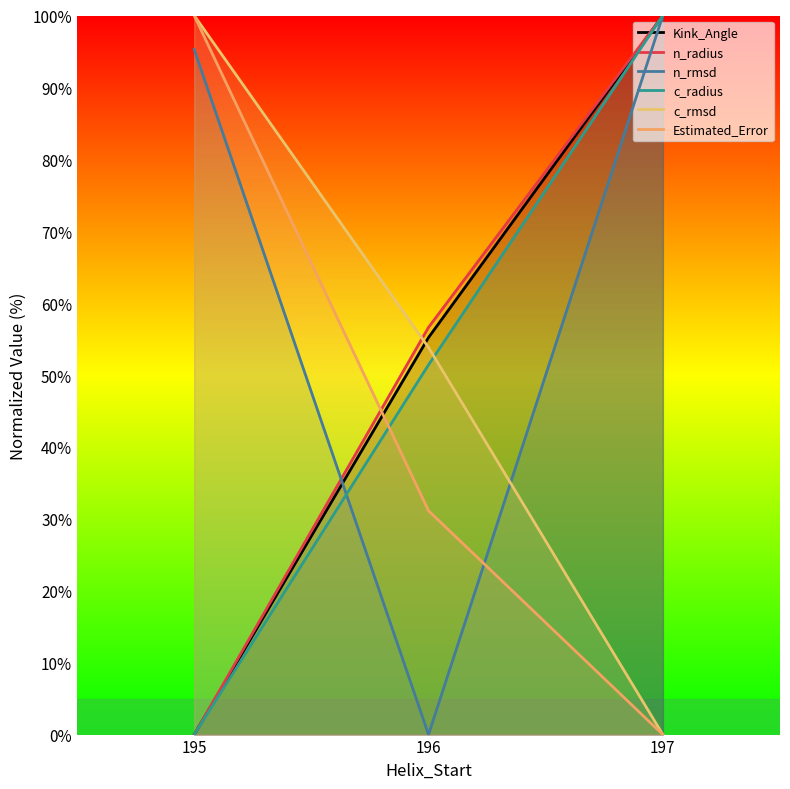

The Kink_Angle series shows 0.0 at 195. True or false?

True